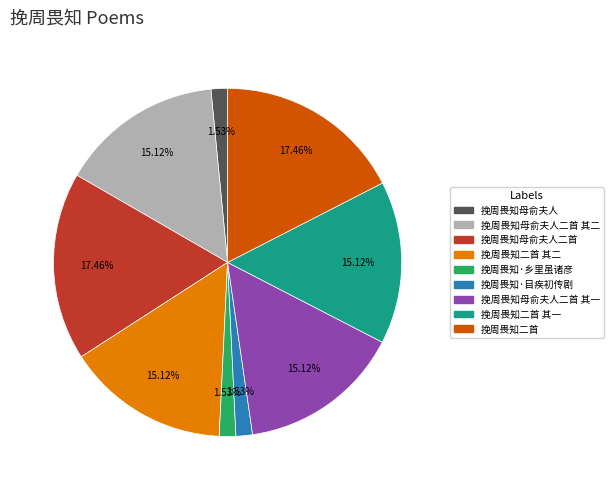

Does any single category account for the majority?

No